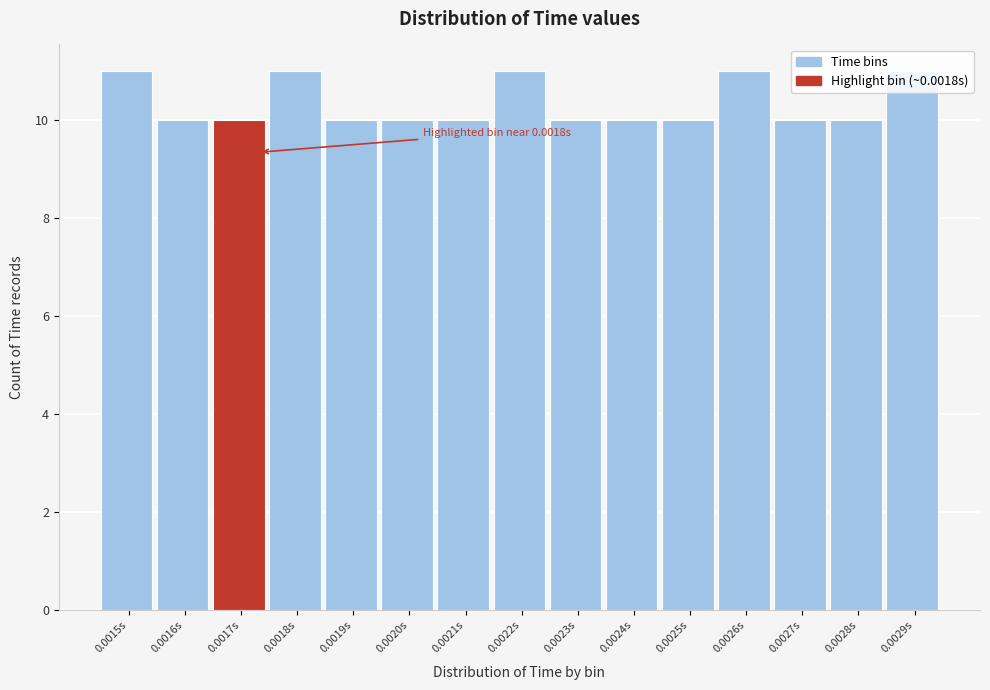

Which has a higher value, 0.0029s or 0.0025s?

0.0029s